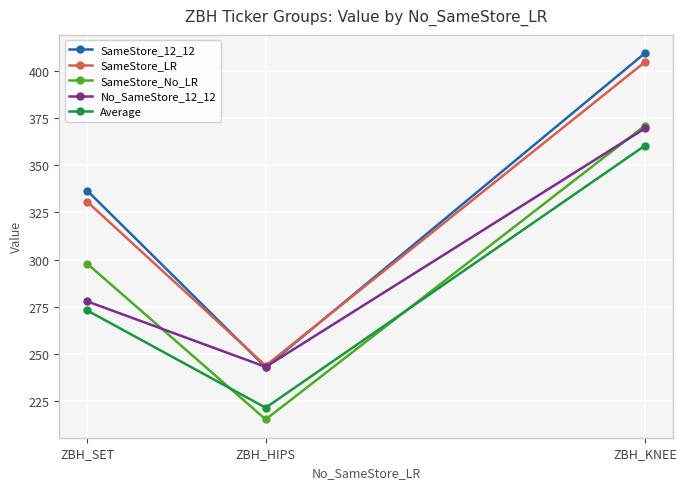

What is the label of the 1st point from the right?

ZBH_KNEE